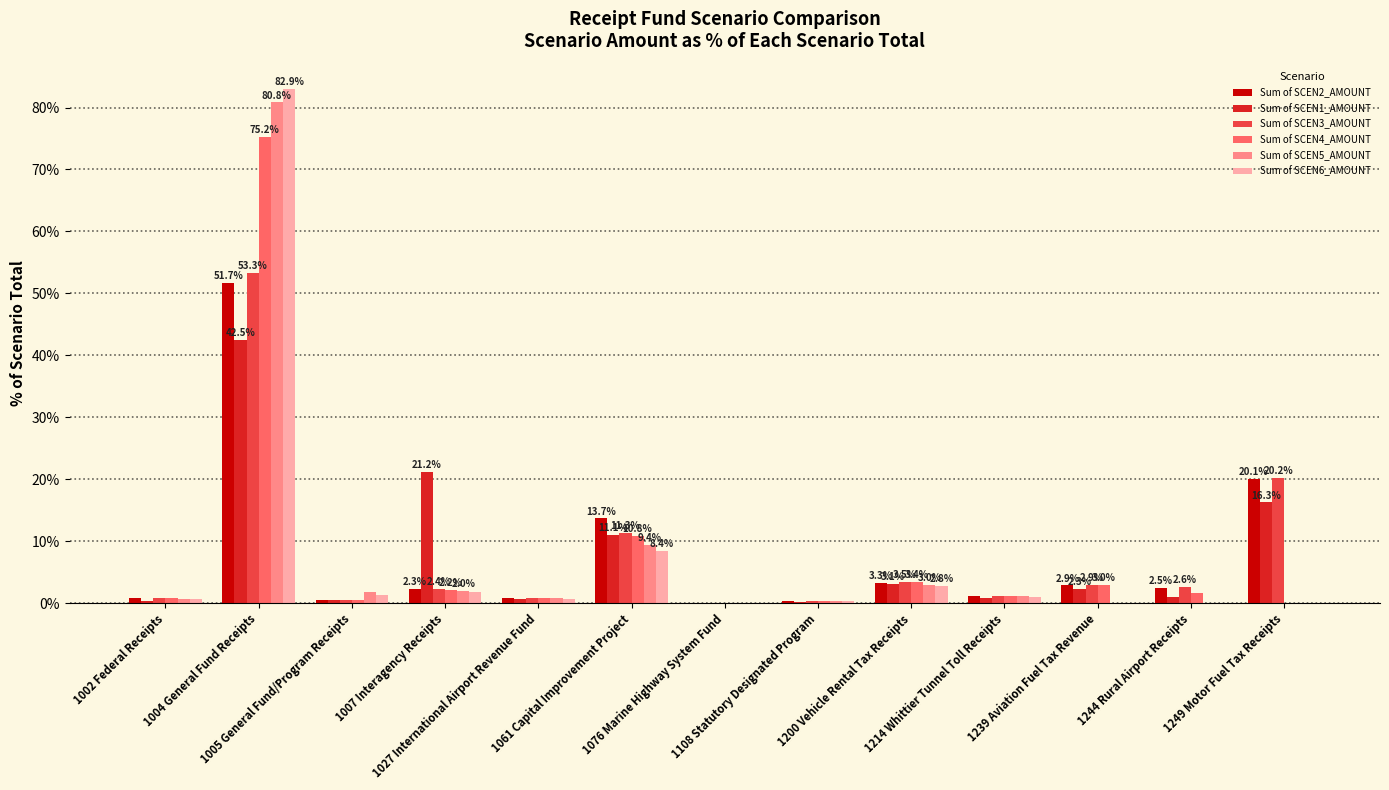

What is the sum of all Sum of SCEN1_AMOUNT values?

100.0